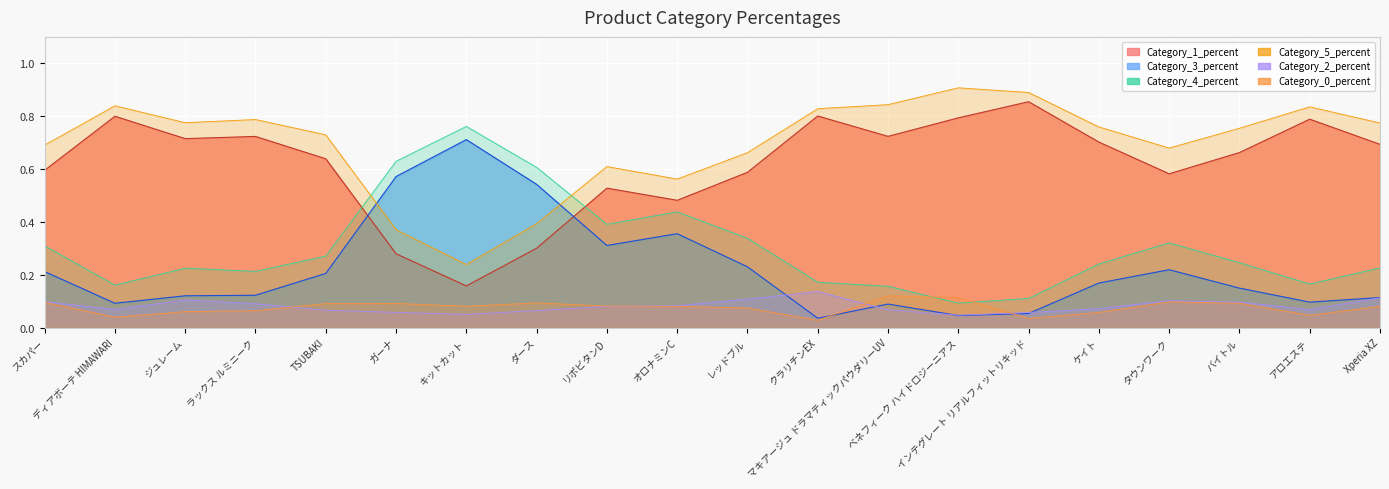

Rank the series by their maximum value, from lowest to highest.

Category_0_percent, Category_2_percent, Category_3_percent, Category_4_percent, Category_1_percent, Category_5_percent